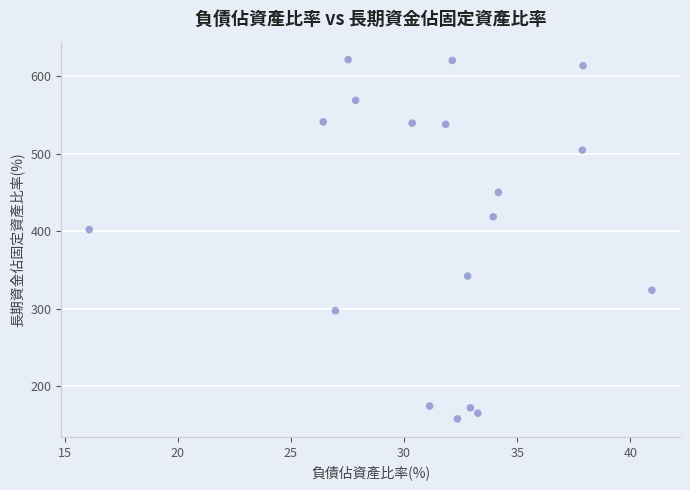

What Y value in the scatter plot is closest to 389?

402.0